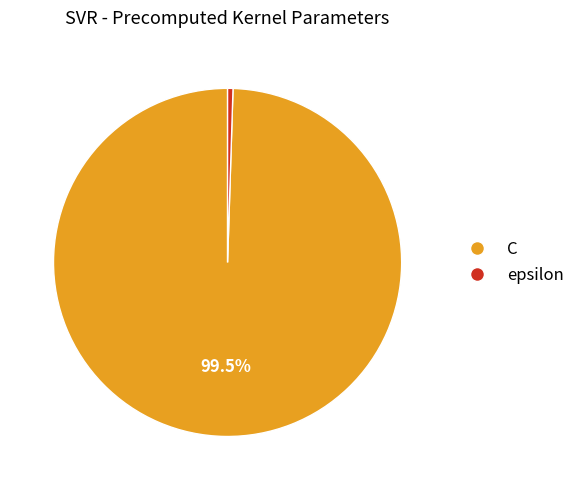

Count the number of slices in the pie.

2